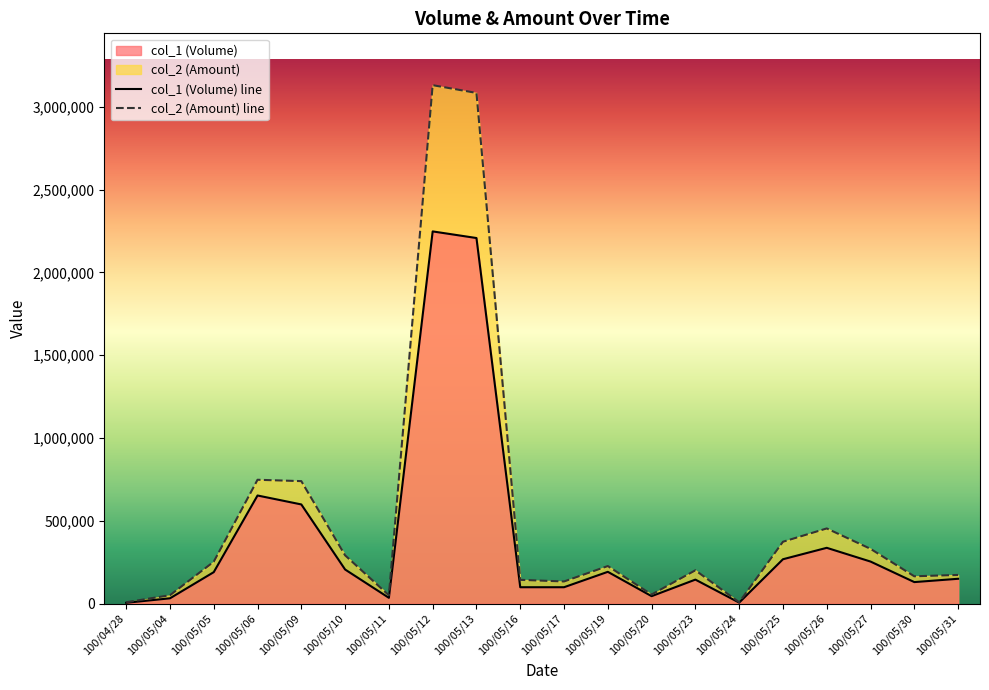

How many values in the col_2 (Amount) series are below 226860?

10